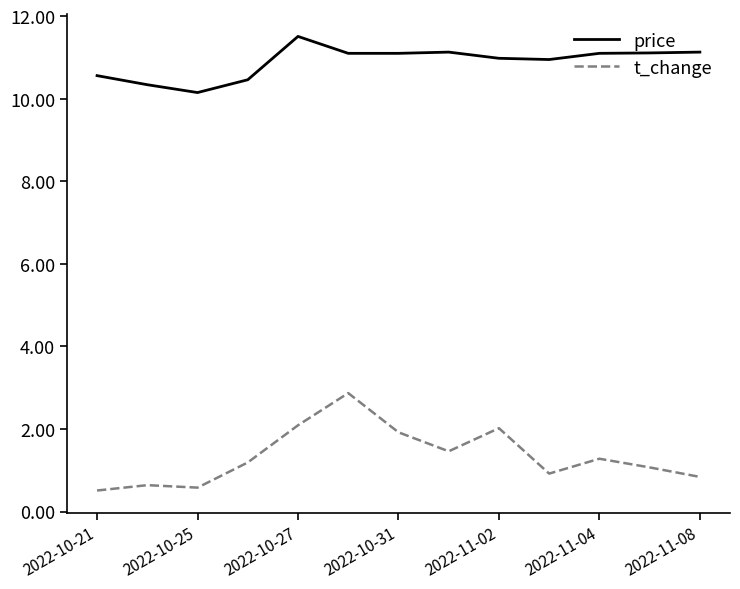

What is the maximum value shown in the chart?

11.5